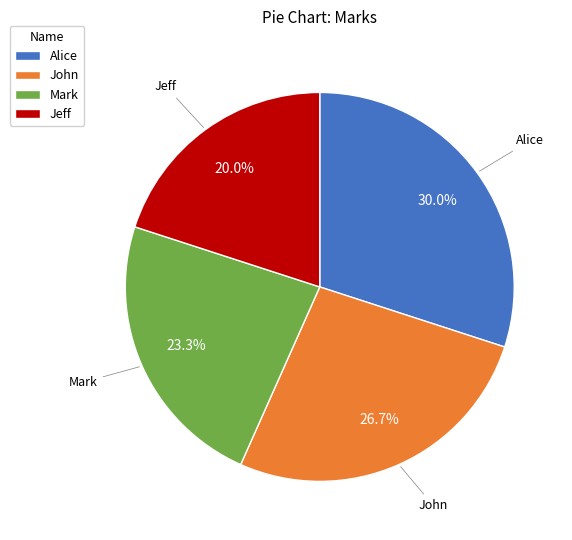

To the nearest percent, what percentage of the pie is Mark?

23%